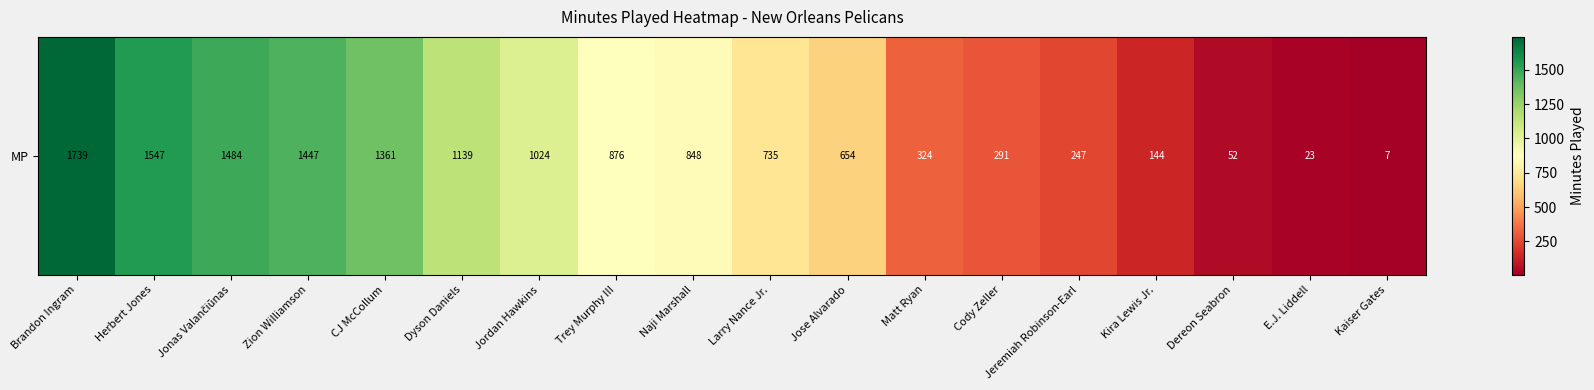

How many data points are above 848?

8